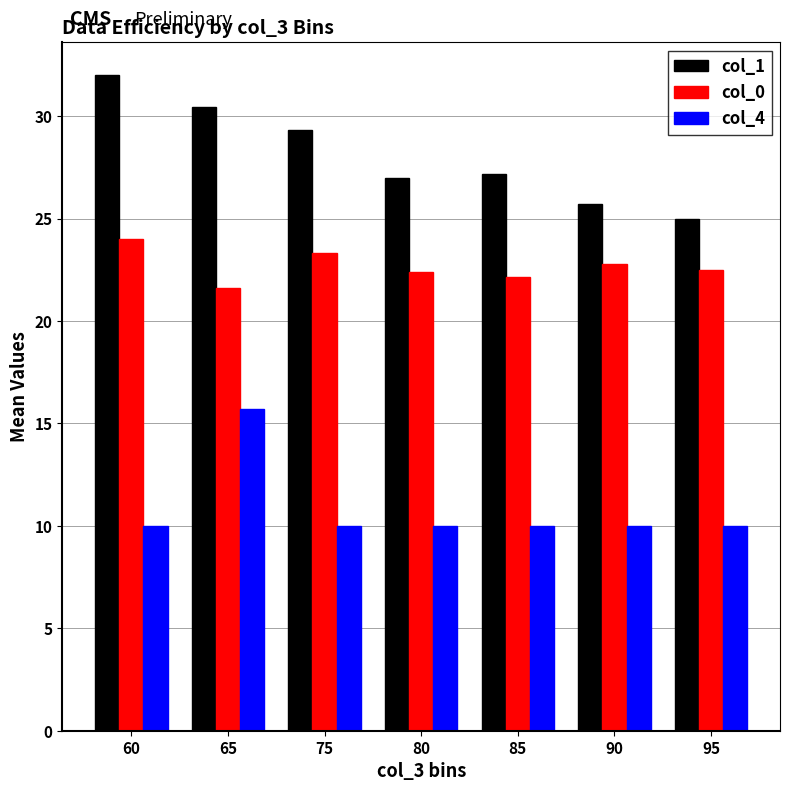

What is the sum of all col_1 values?

196.7